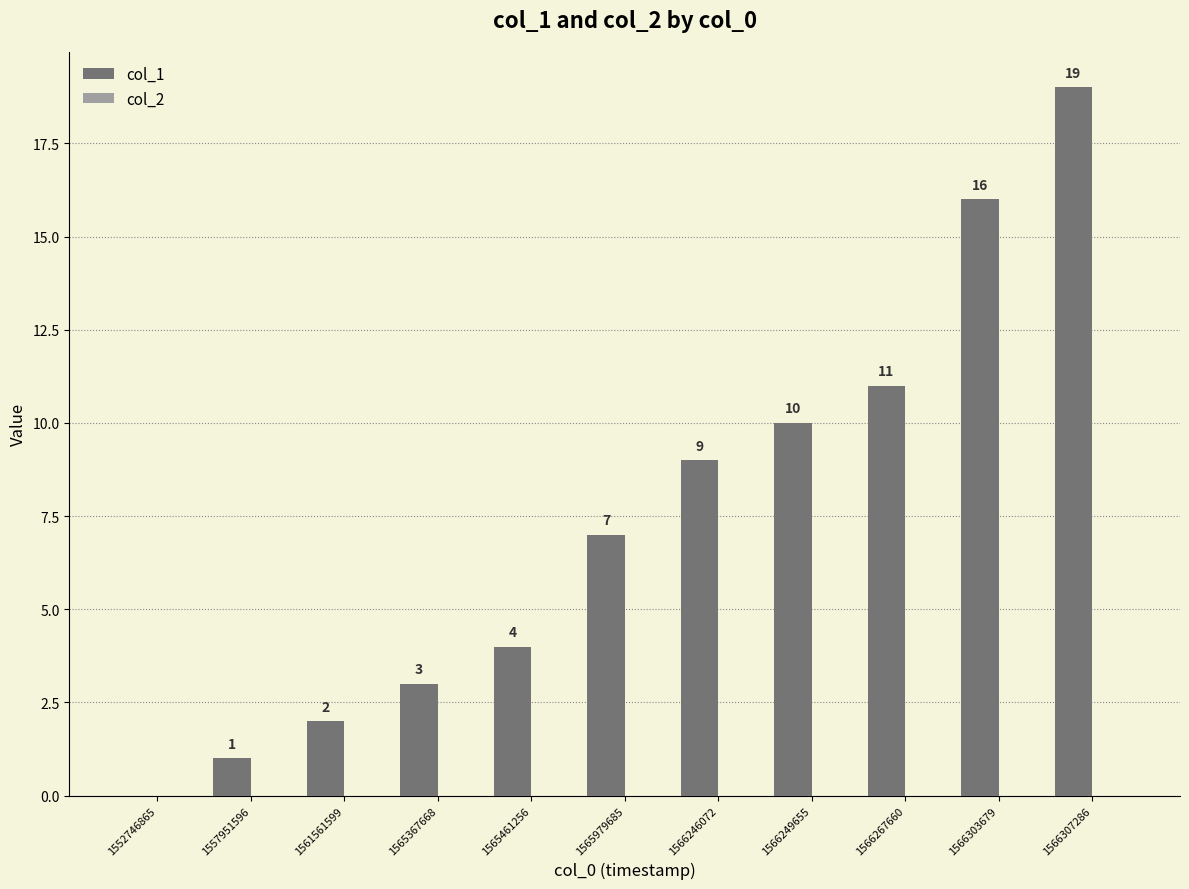

How many distinct data groups are displayed?

1